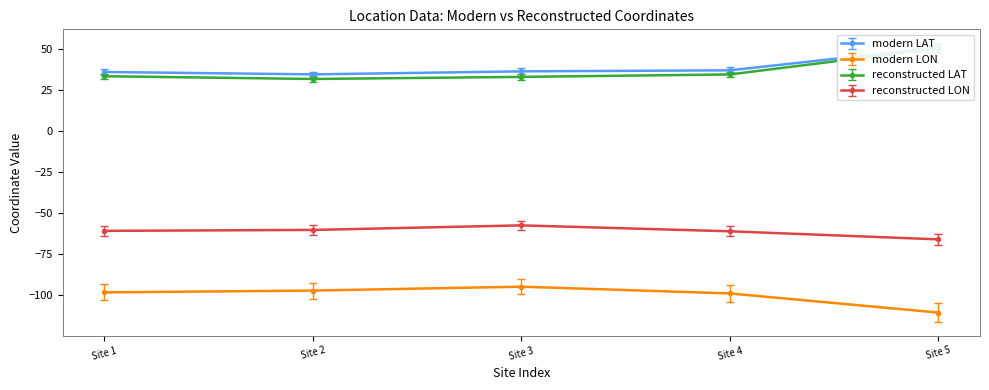

At which label does reconstructed LON reach its minimum?

Site 5